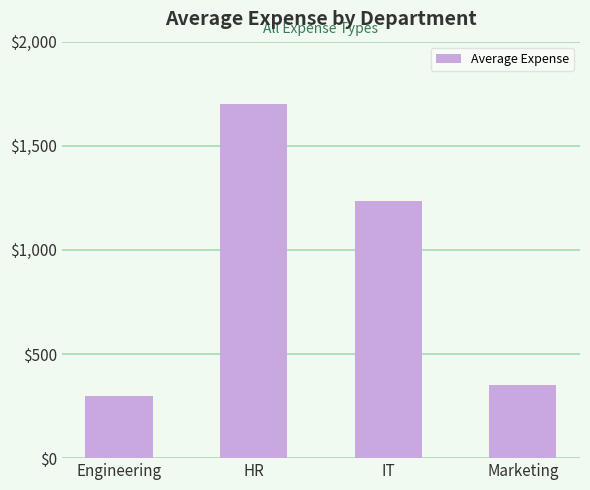

Does the chart contain stacked bars?

No